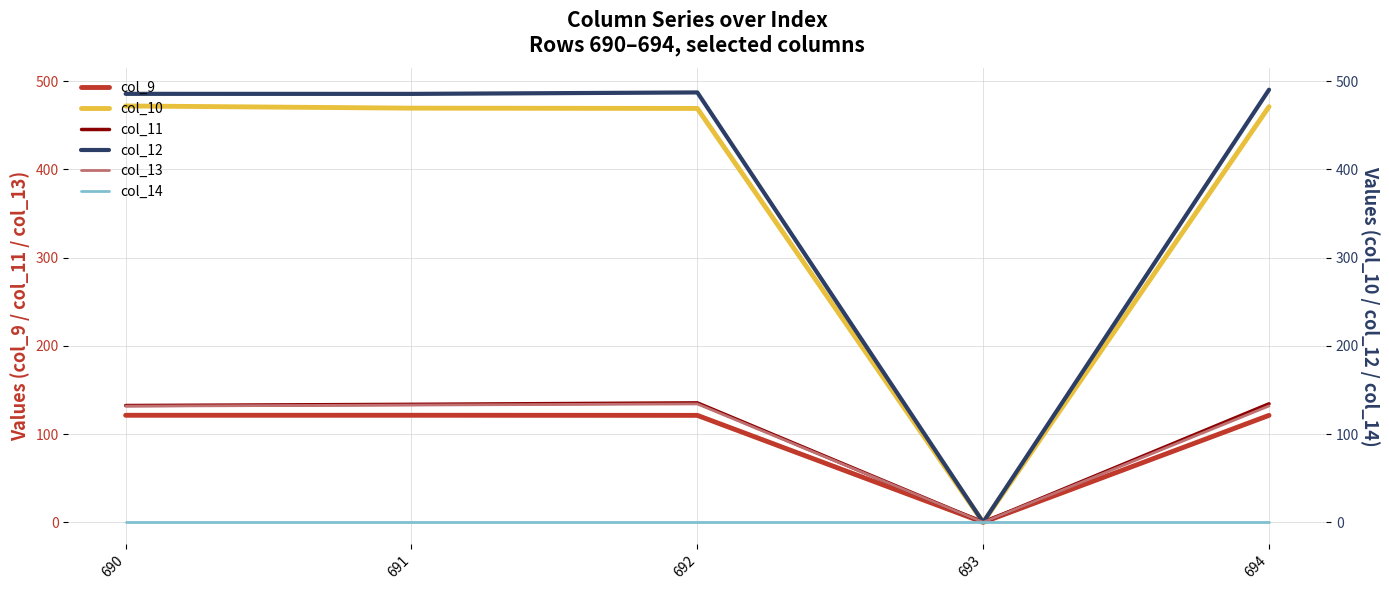

True or false: col_14 has more than 1 interior local peaks.

False